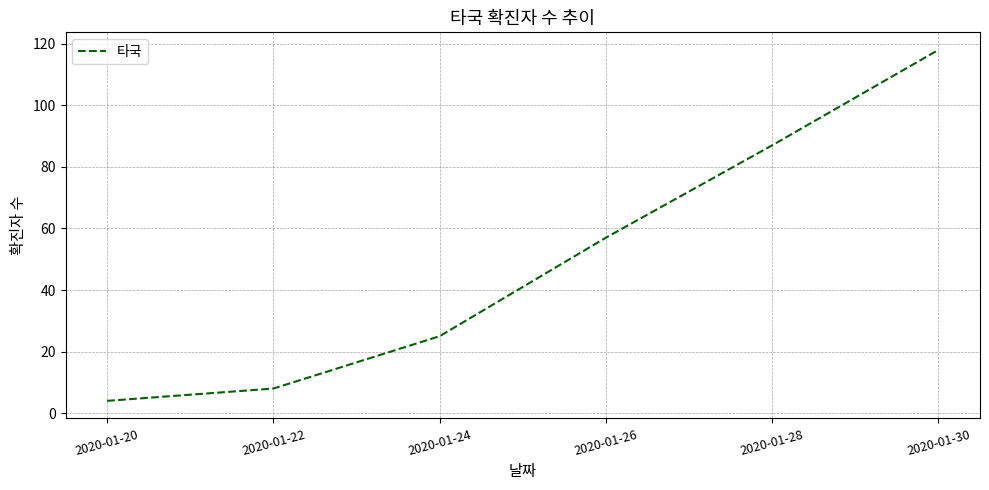

At which label is the value closest to 61?

2020-01-26